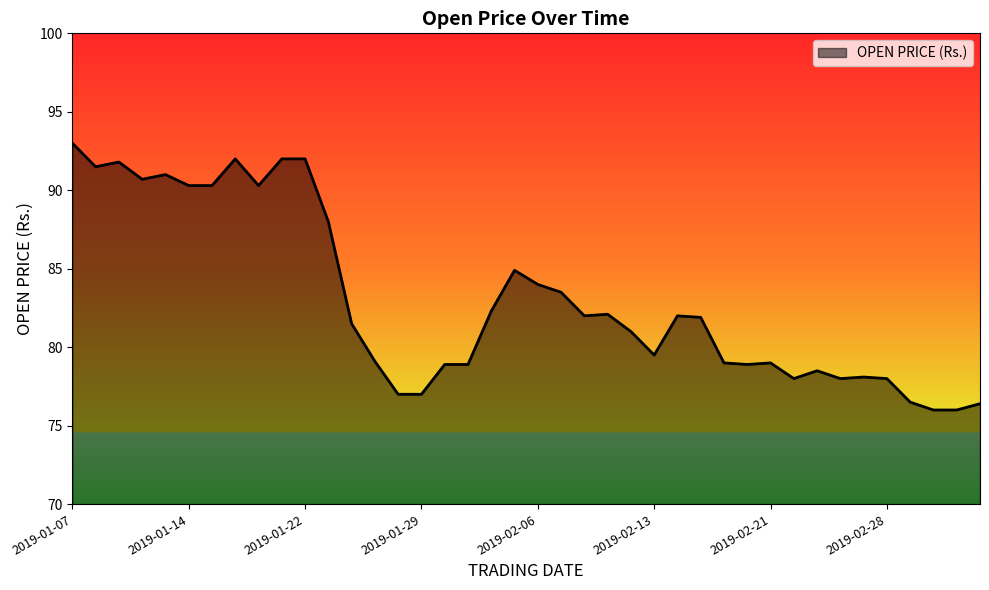

What is the maximum value shown in the chart?

93.0